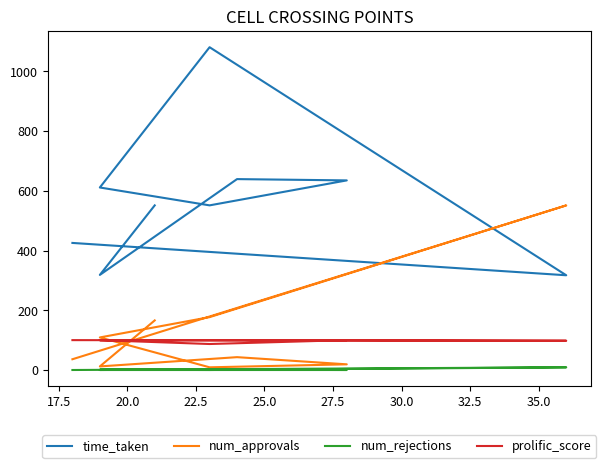

Between 20.0 and 30.0, which is larger?

30.0